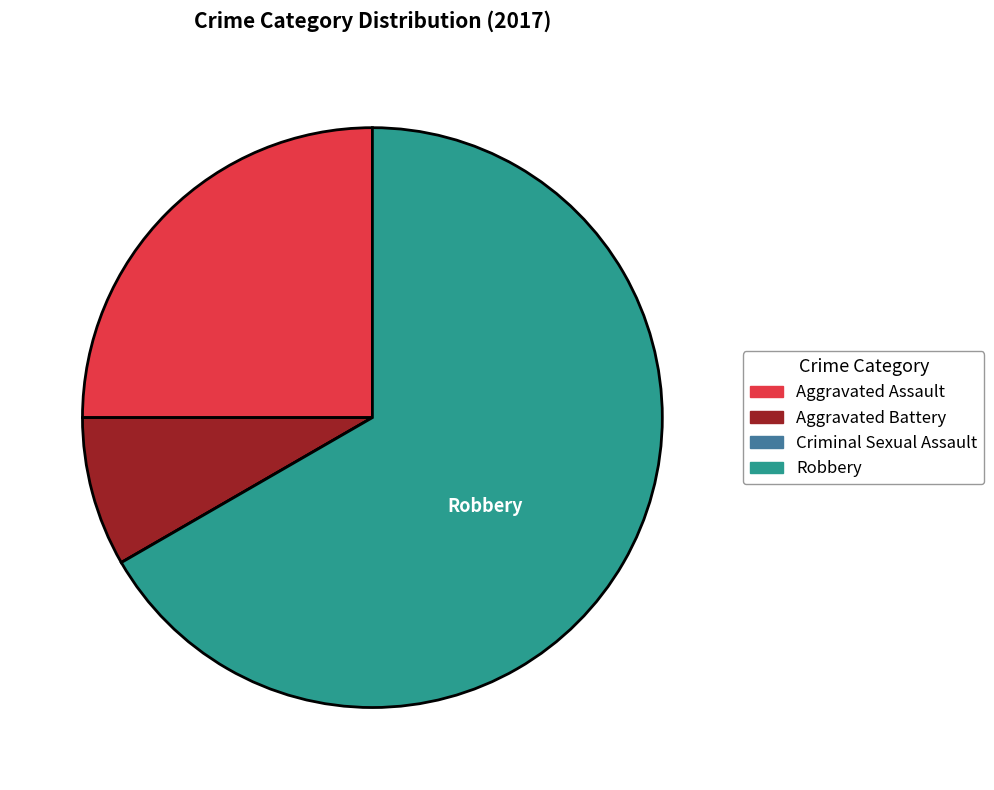

Does Aggravated Battery represent more than half of the total?

No